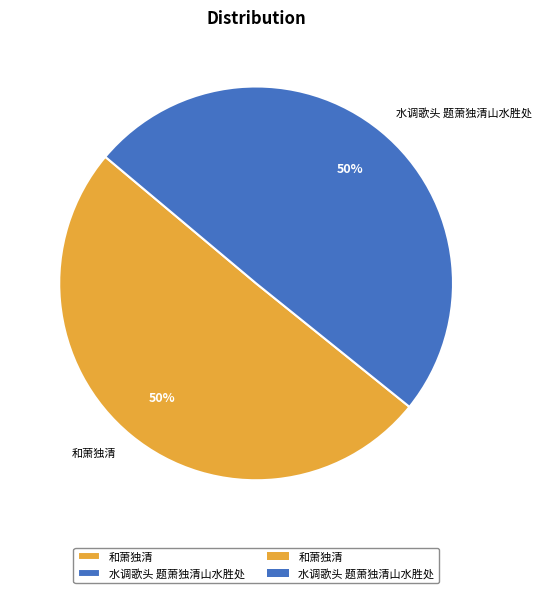

How many slices are in this pie chart?

2